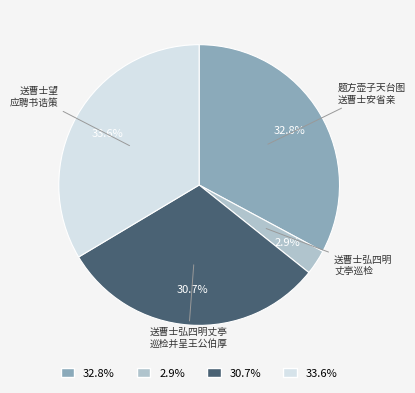

Does any single category account for the majority?

No